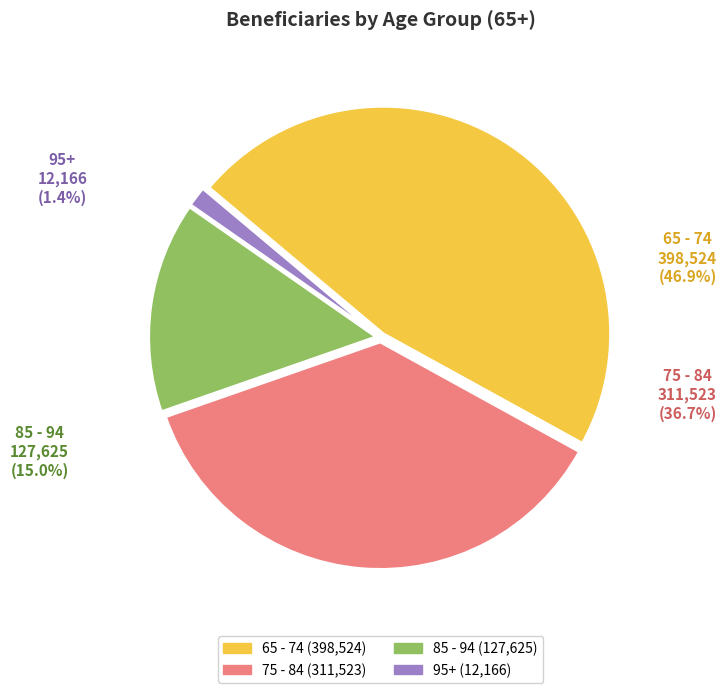

Approximately how many times larger is the value at 95+ compared to 85 - 94?

0.1